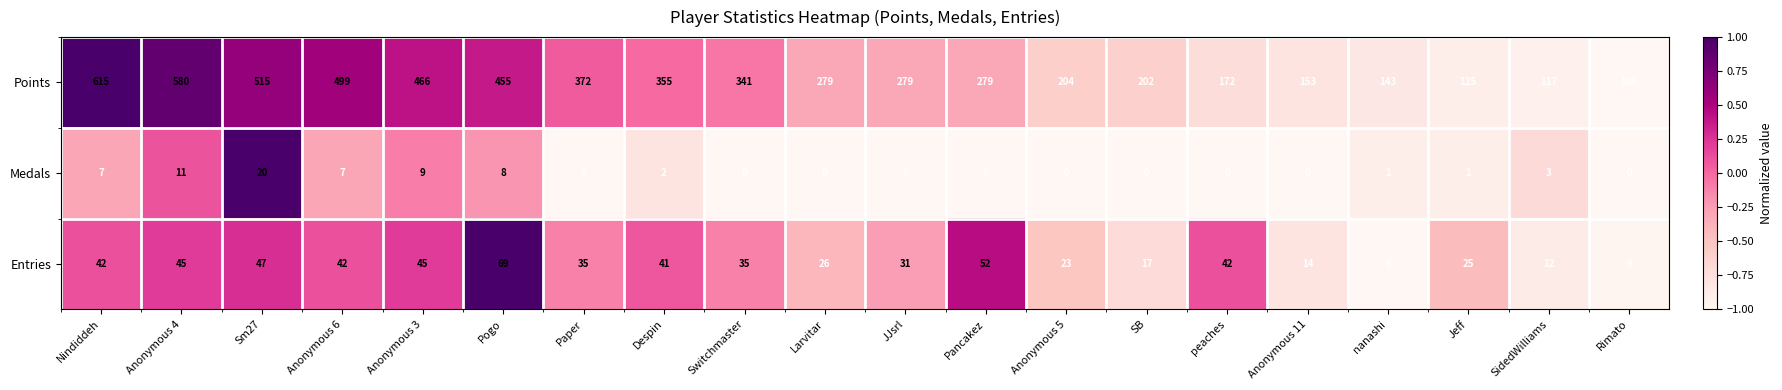

At Anonymous 4, list the series in order from smallest to largest.

Medals, Entries, Points